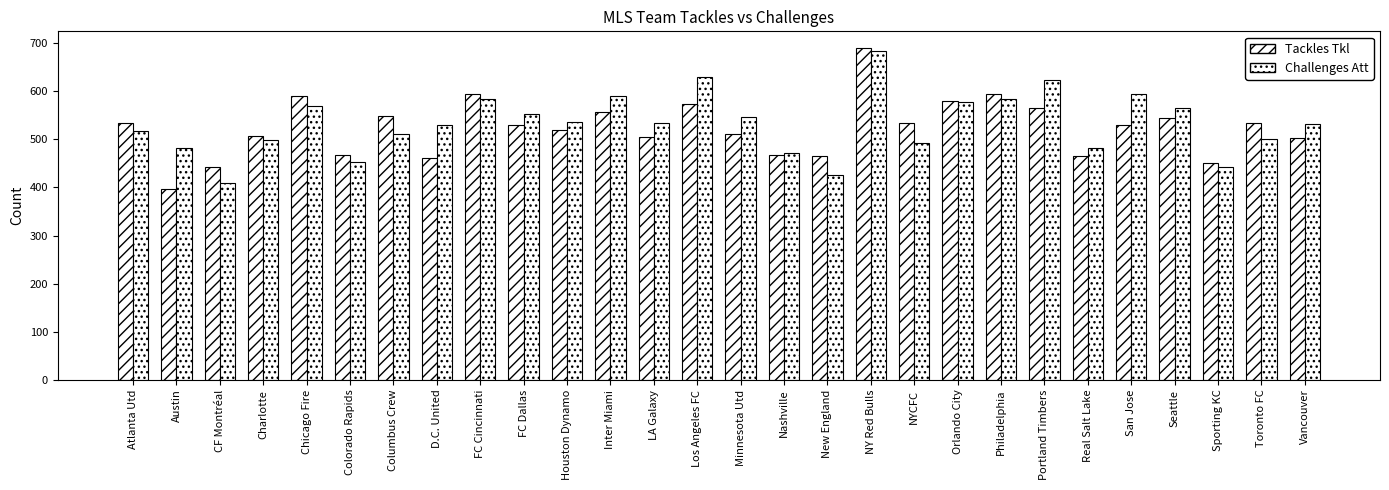

What position from the right is Inter Miami?

17